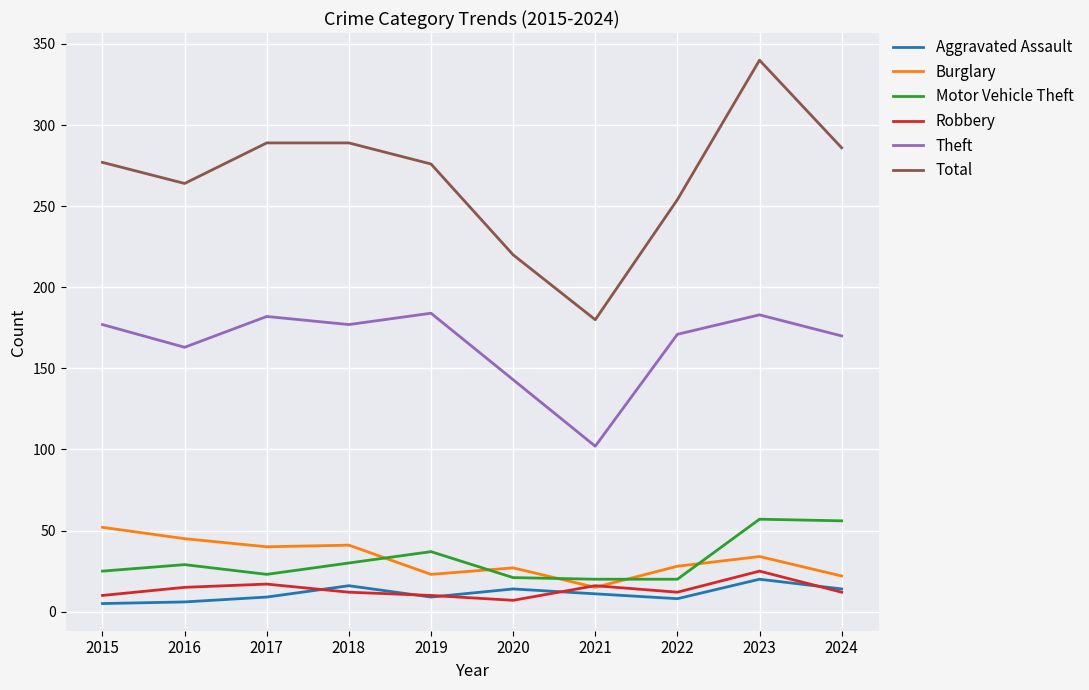

What is the sum of the Theft values at 2021 and 2024?

272